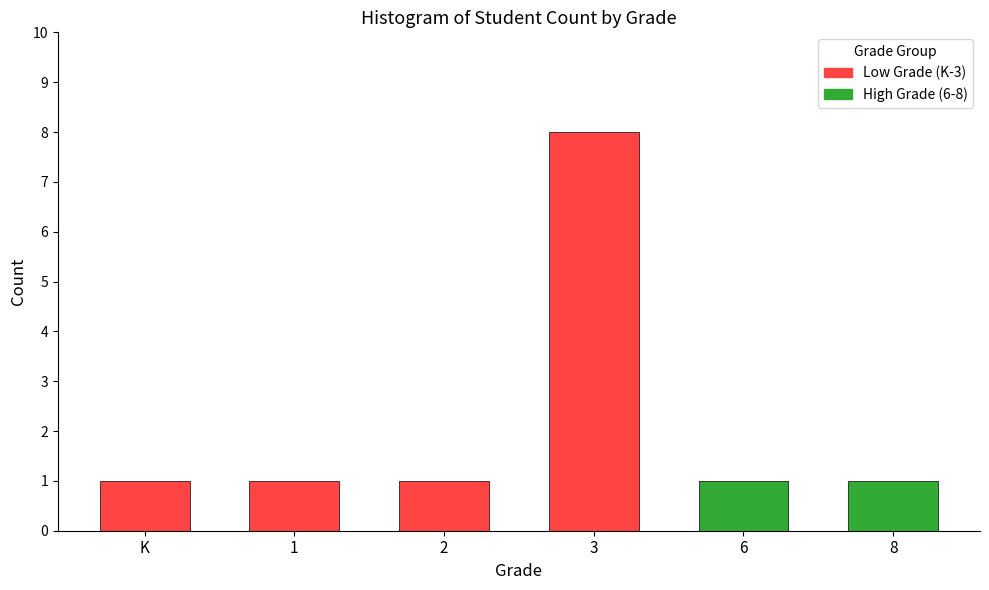

Does the chart contain stacked bars?

No